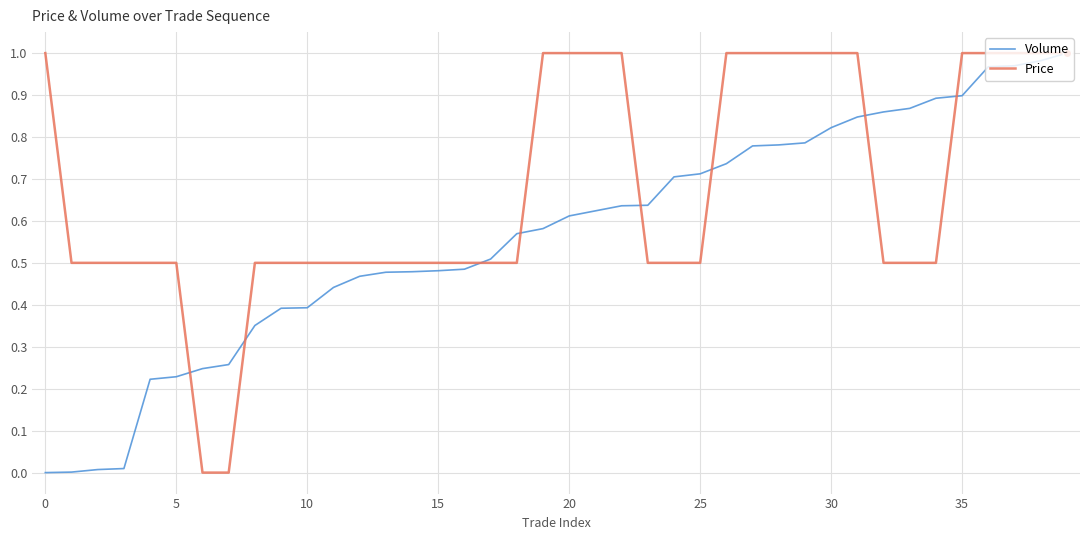

Which series has the largest total across all categories?

Price